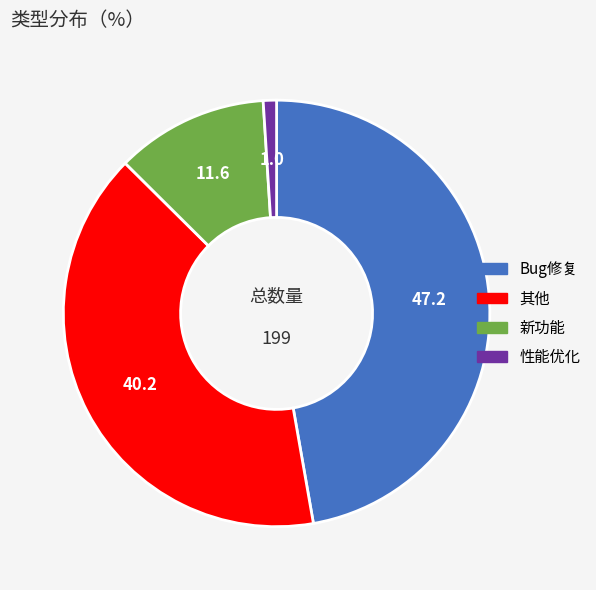

Does 性能优化 represent more than half of the total?

No